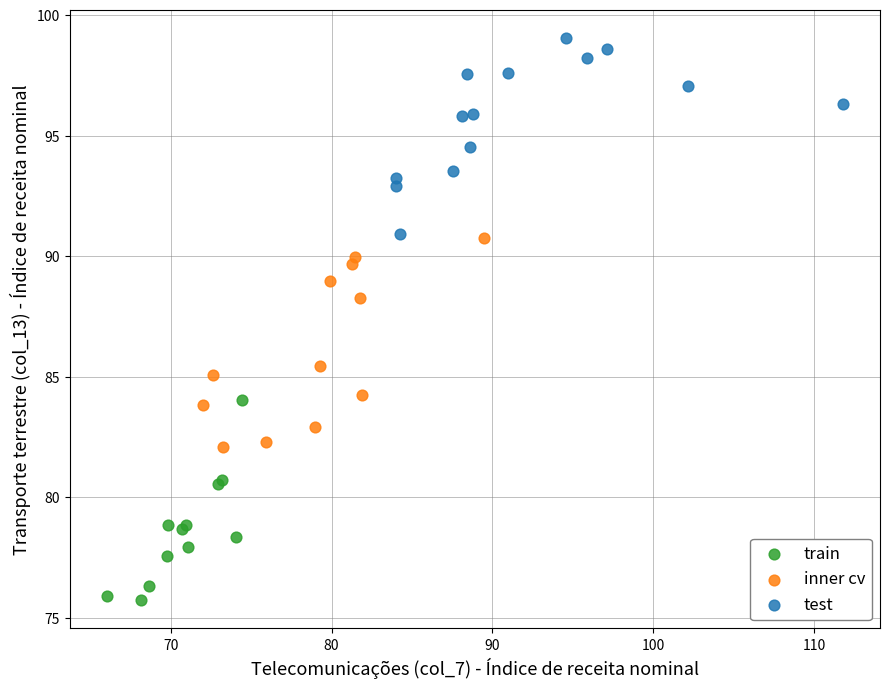

Which series contains the highest Y value?

test